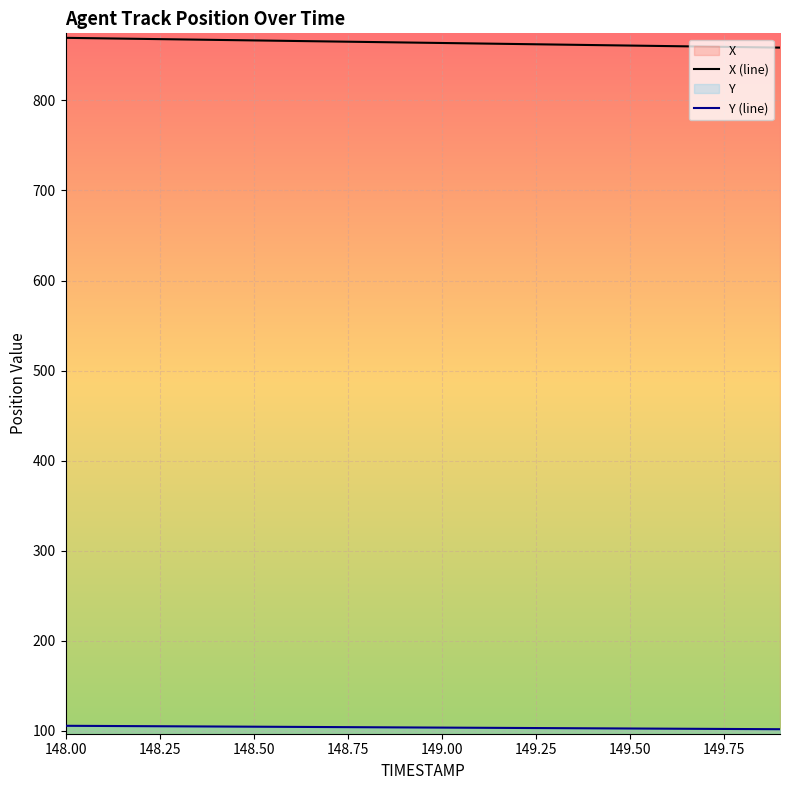

Does the chart display data point markers on the line(s)?

No